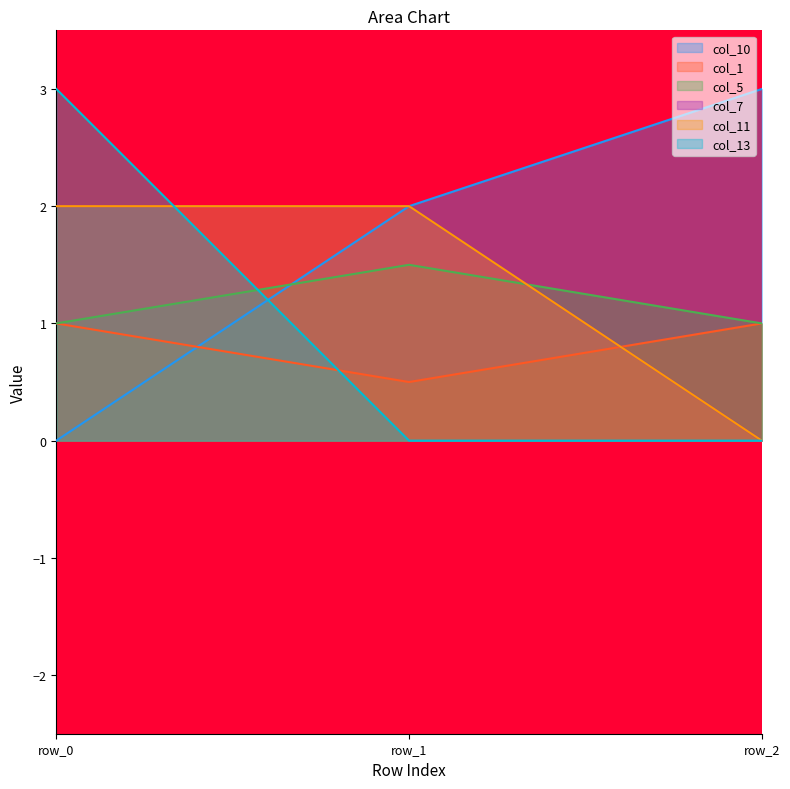

Which series has the largest total across all categories?

col_10